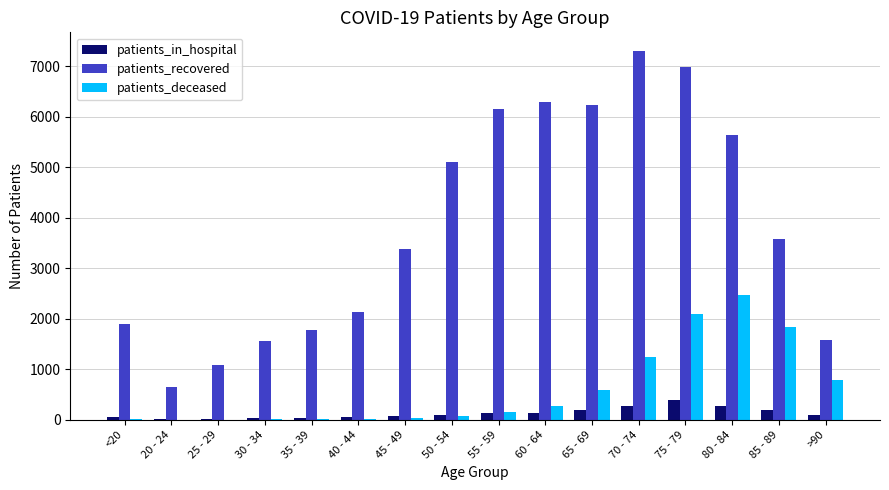

Between 30 - 34 and 60 - 64, which series saw the biggest shift?

patients_recovered